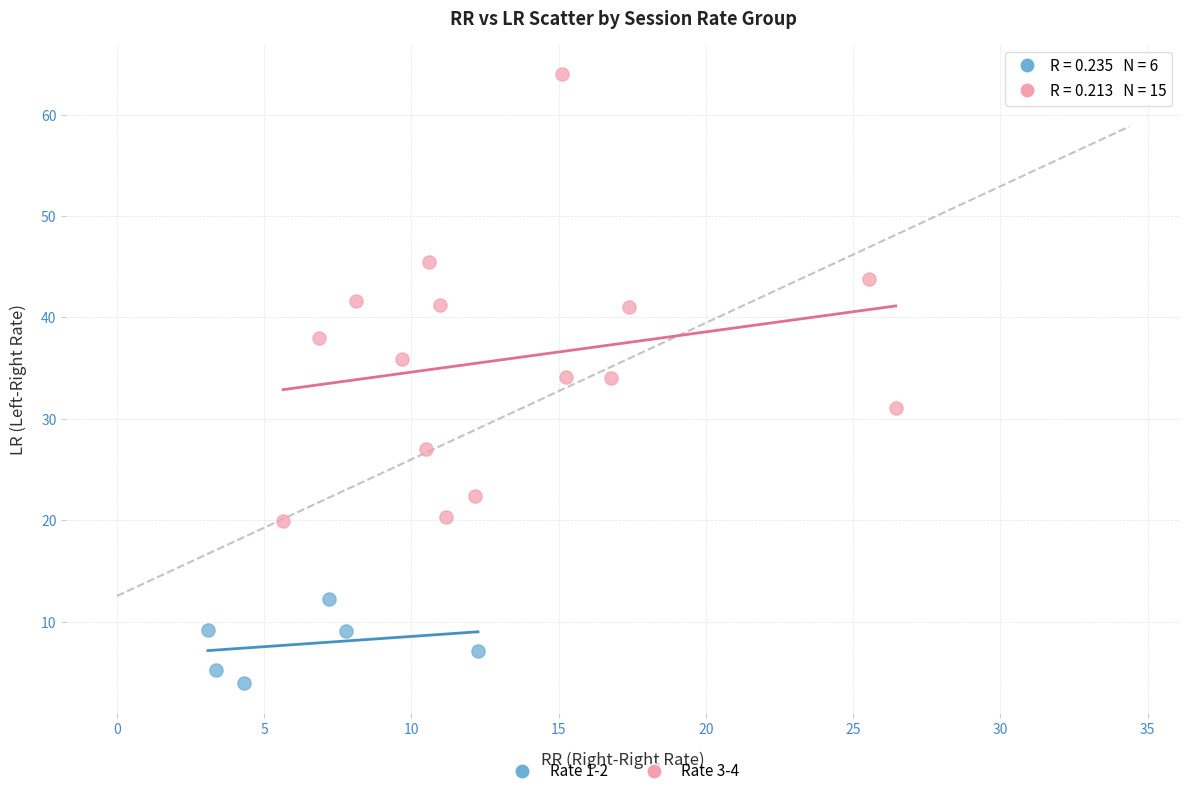

Which series contains the lowest Y value?

Rate 1-2